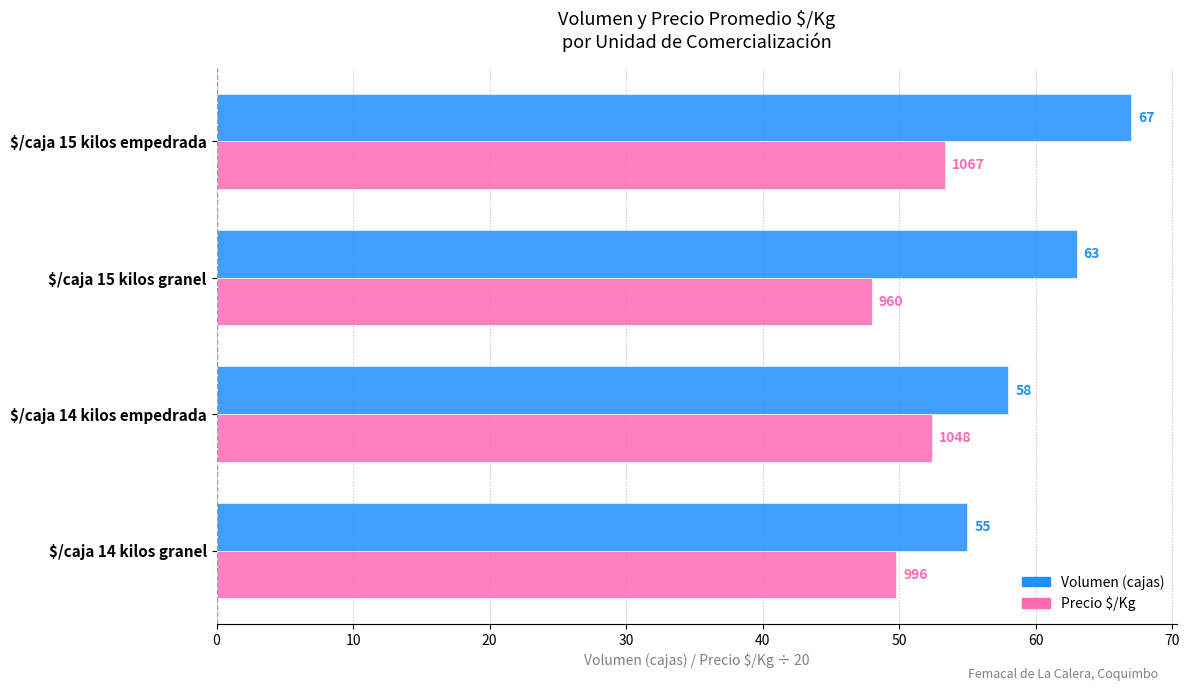

At which category is the sum across all series the highest?

$/caja 15 kilos empedrada